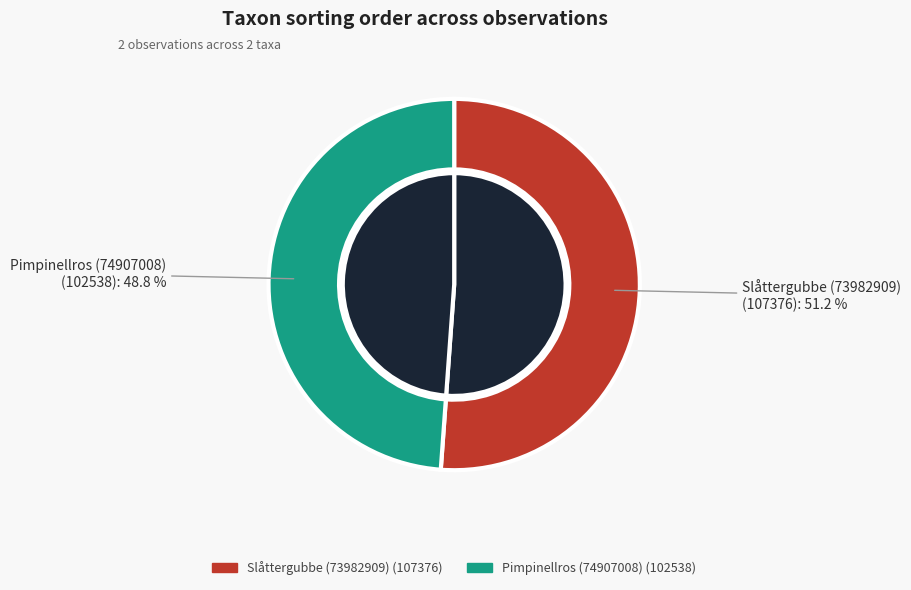

What is the largest slice in the pie chart?

Slåttergubbe (73982909)